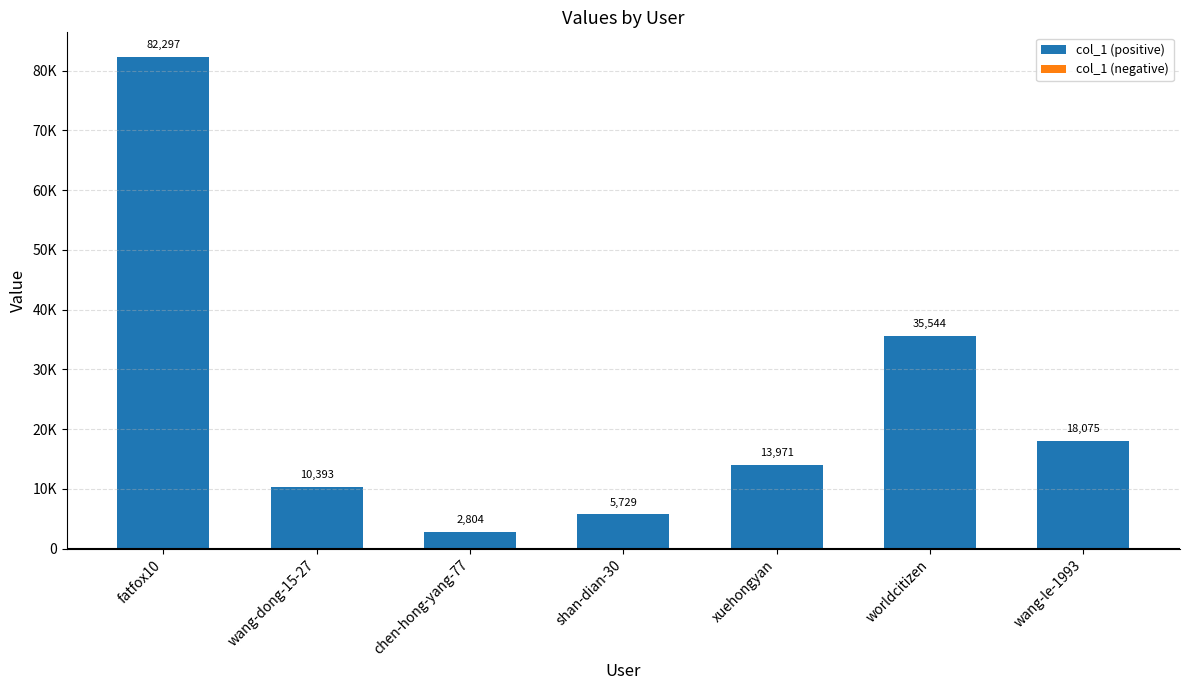

At which category does the chart reach its peak across all series?

fatfox10